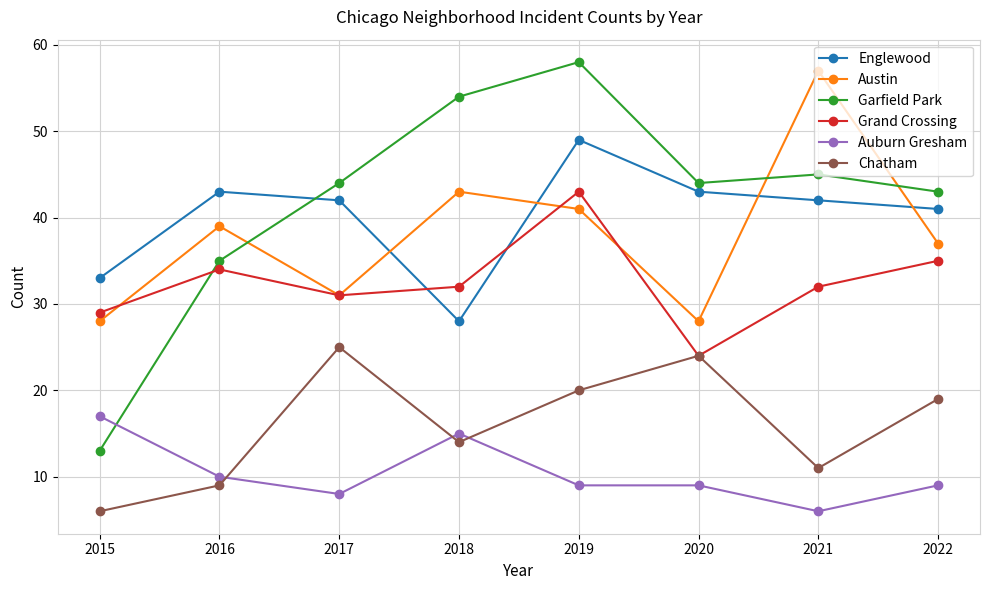

Count the number of categories in the chart.

8